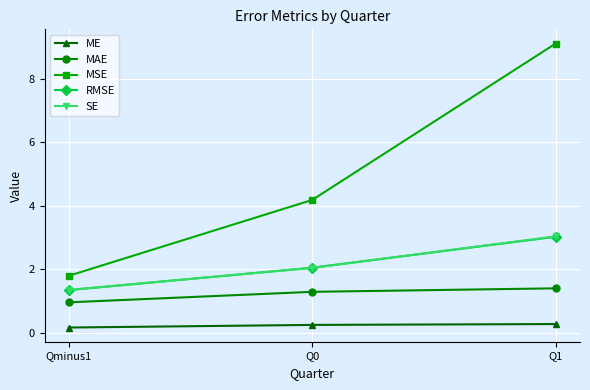

What is the sum of all SE values?

6.4